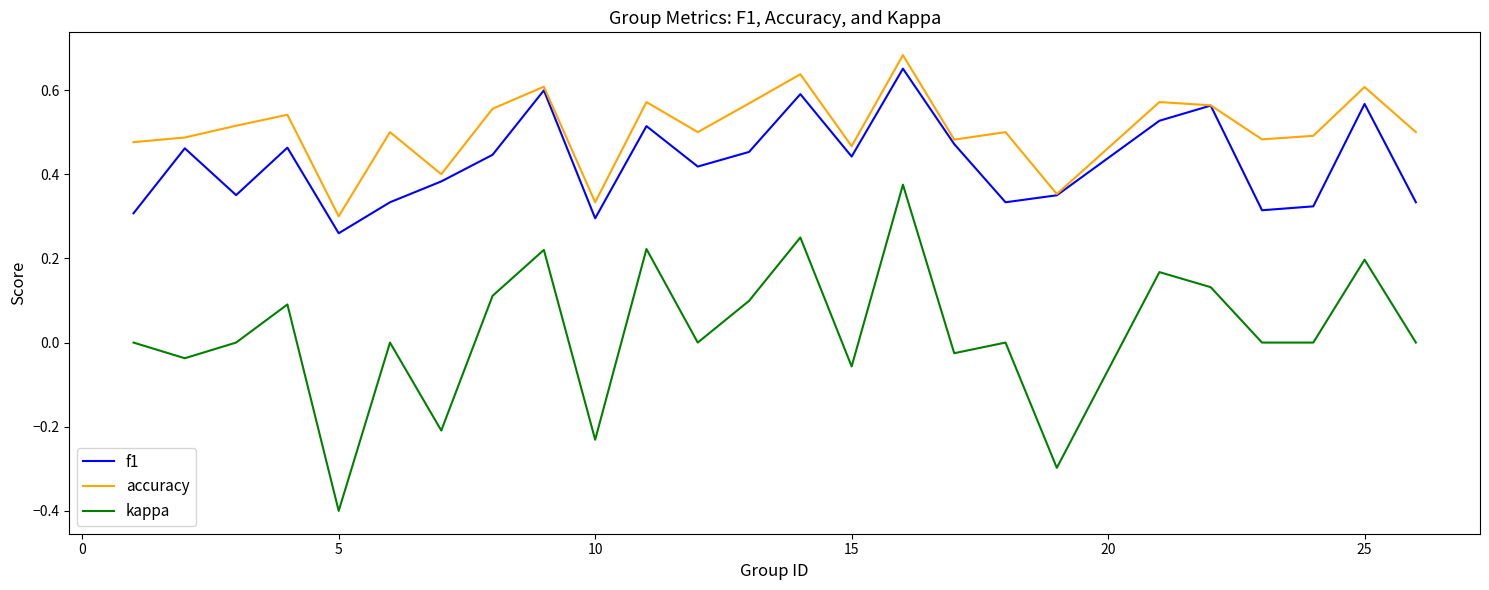

Which series has the largest total across all categories?

accuracy